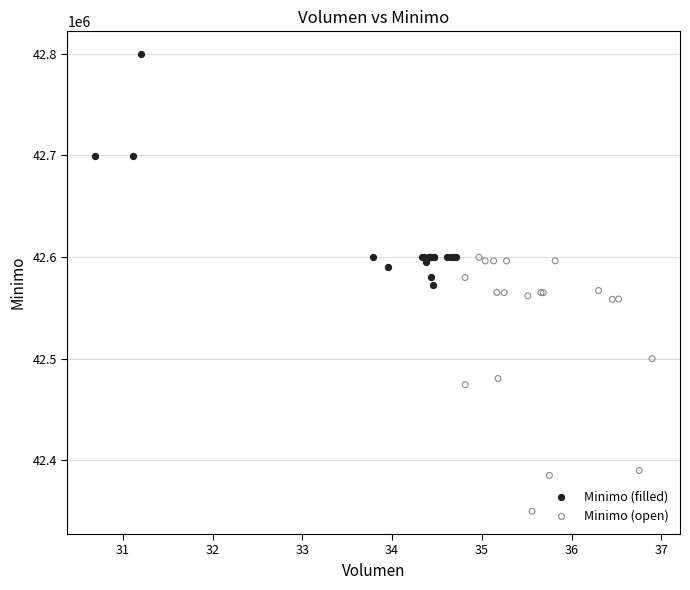

What are all the series names shown in the legend?

Minimo (filled), Minimo (open)